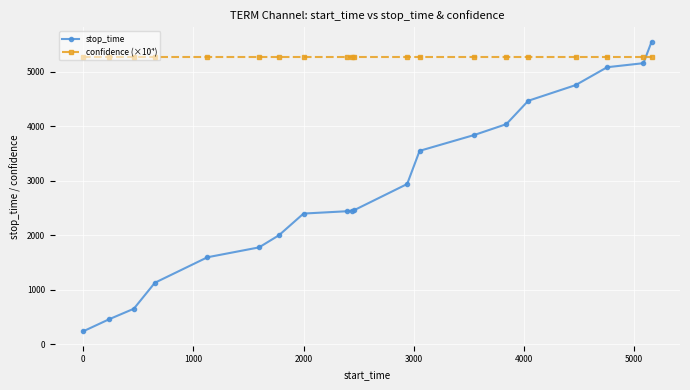

What is the value of the stop_time point at the 2nd from the left?

458.0